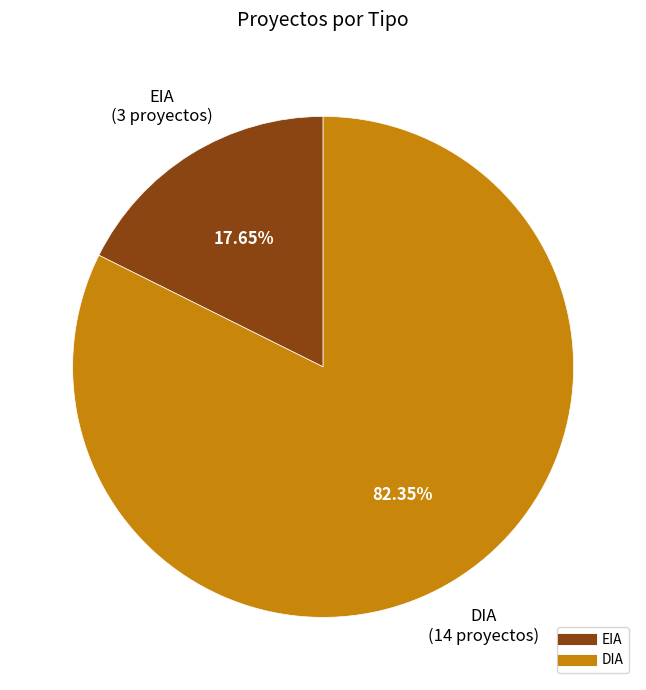

To the nearest percent, what is the difference between the largest and smallest slice percentages?

65%